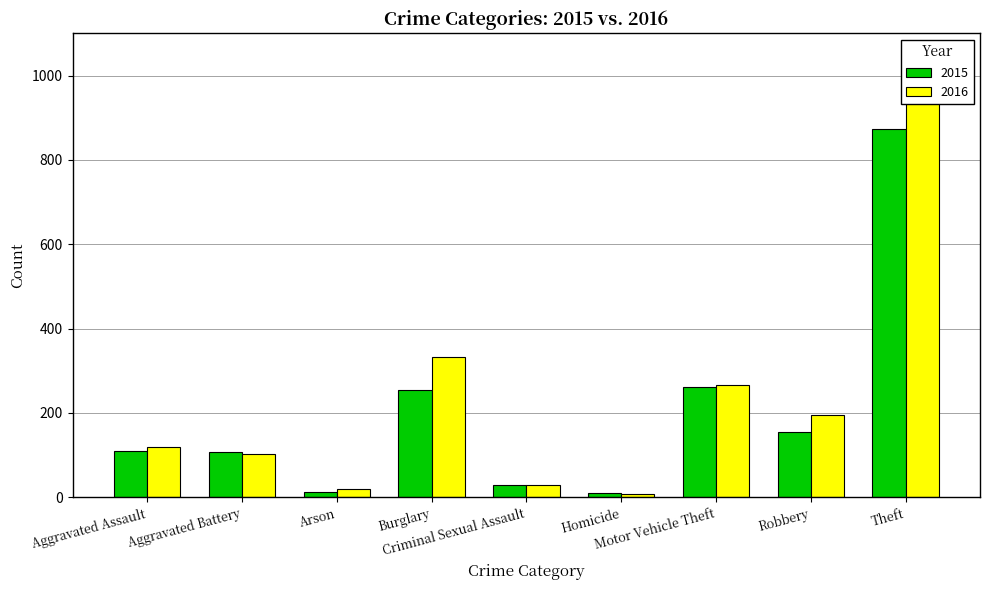

How many bars are there in total?

18